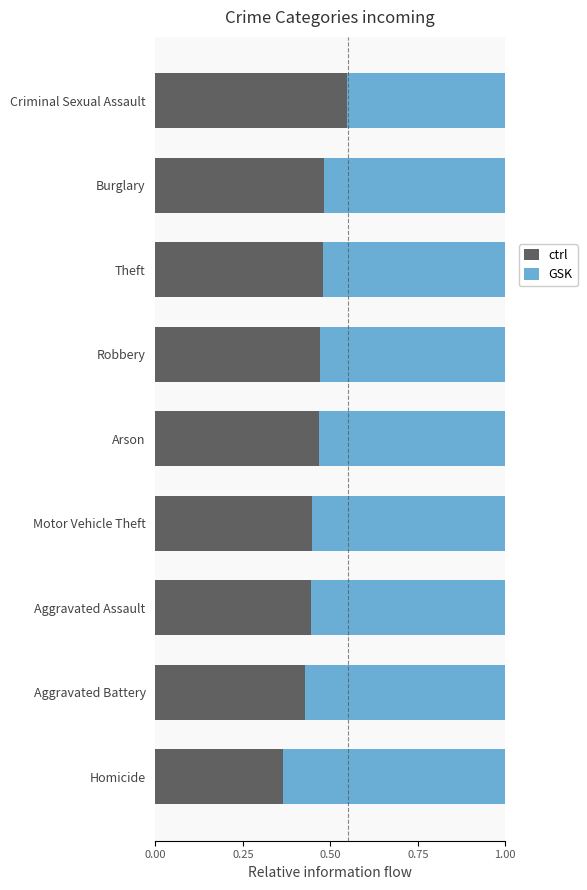

What are all the series names shown in the legend?

ctrl, GSK